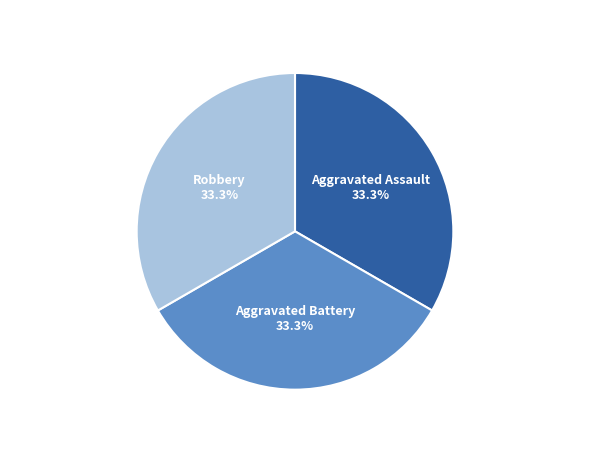

How many segments does this pie chart have?

3